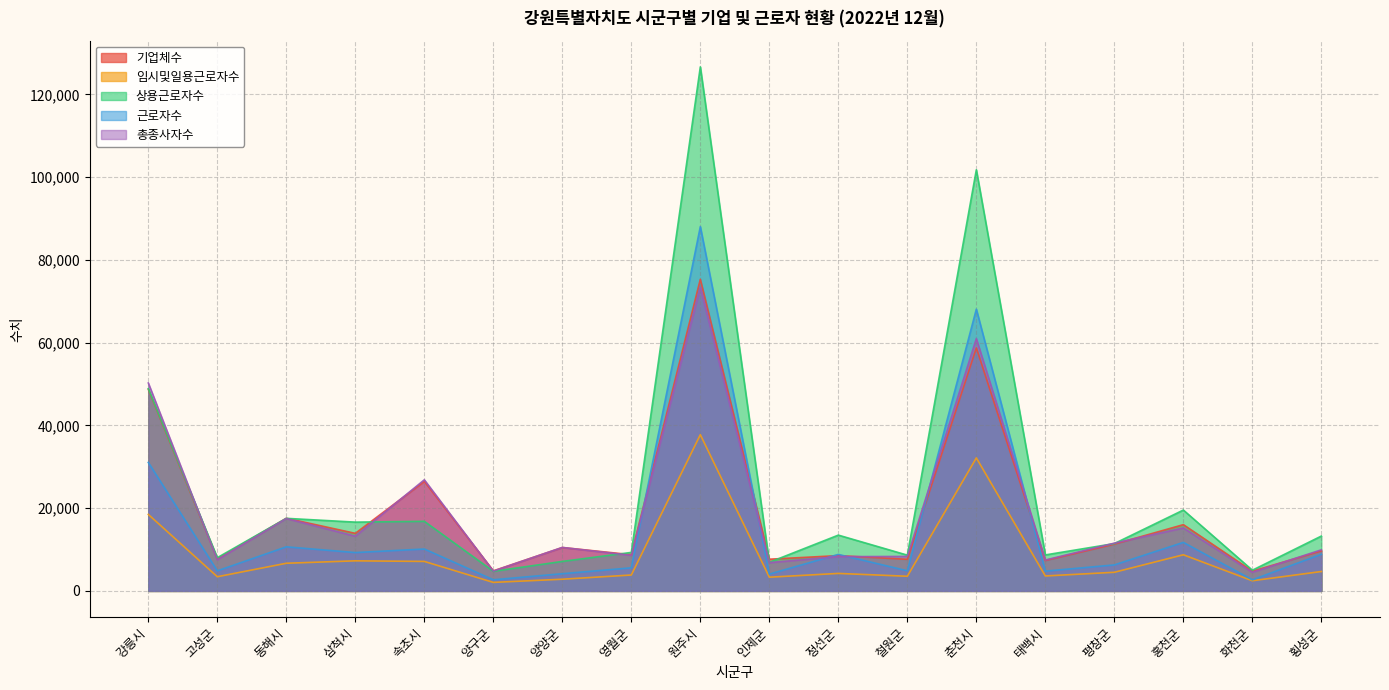

Where is the first local minimum for 임시및일용근로자수?

고성군